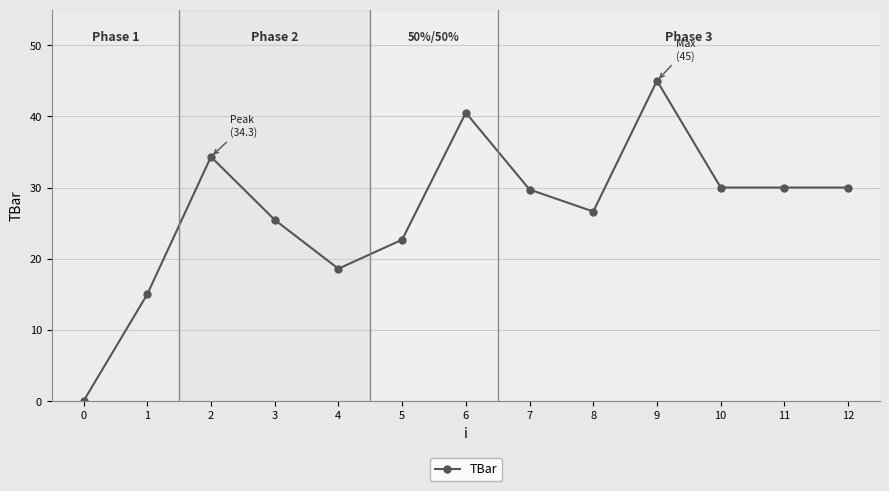

Where is the data nearest to the value 22?

5